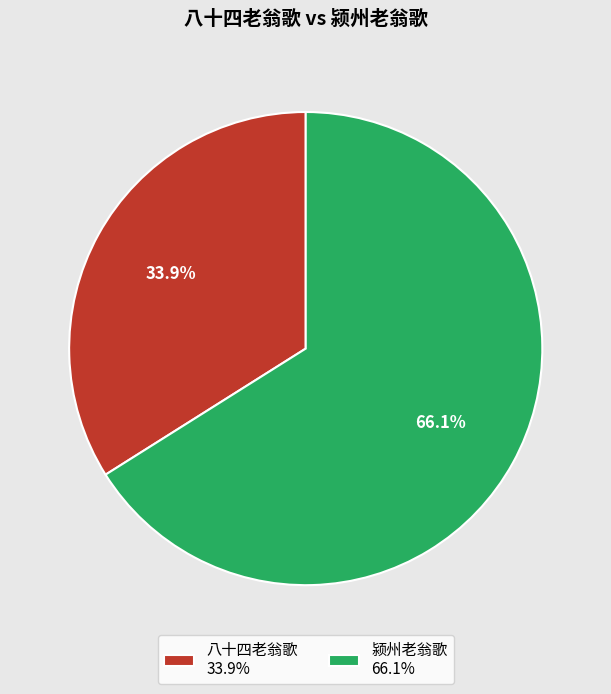

Which slice is the largest?

颍州老翁歌